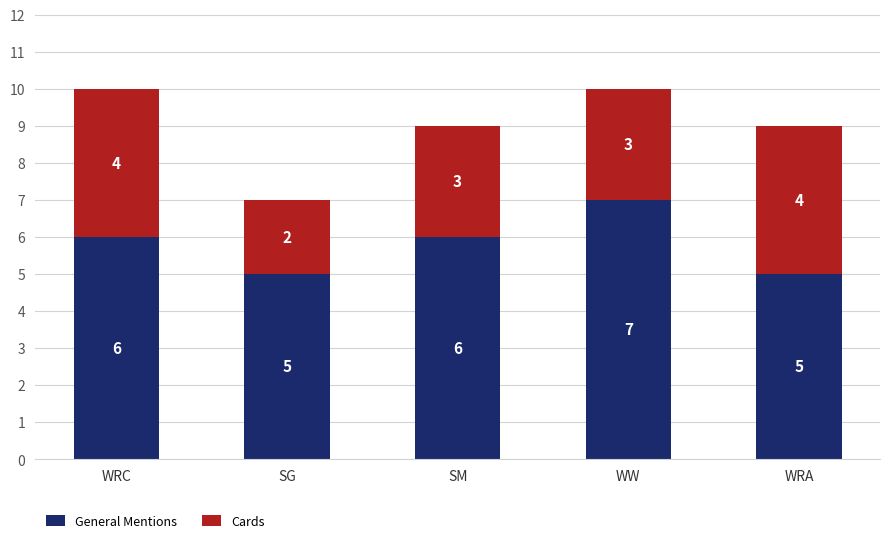

The General Mentions series shows 6 at SM. True or false?

True